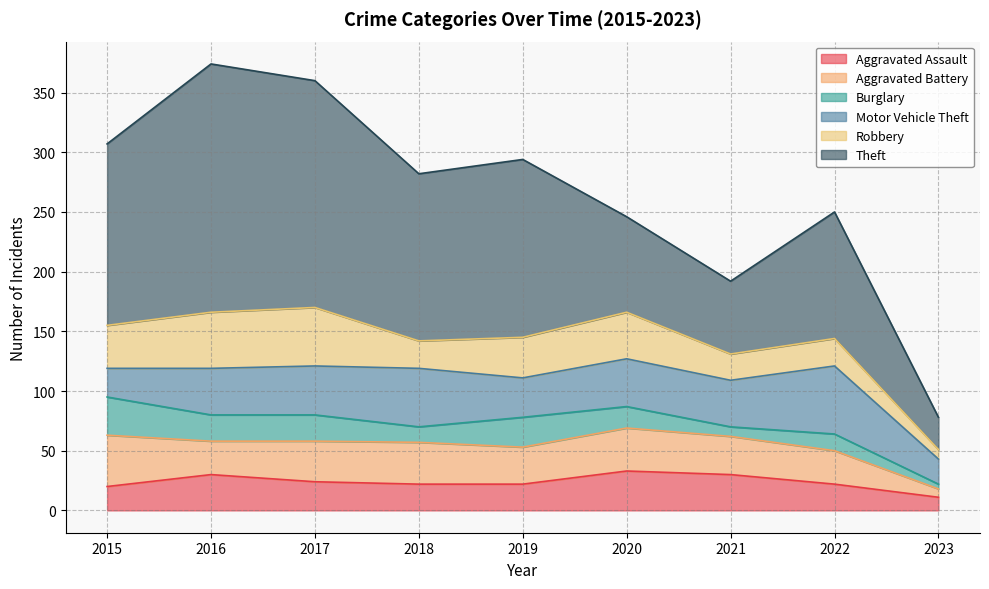

Does the chart display data point markers on the line(s)?

No